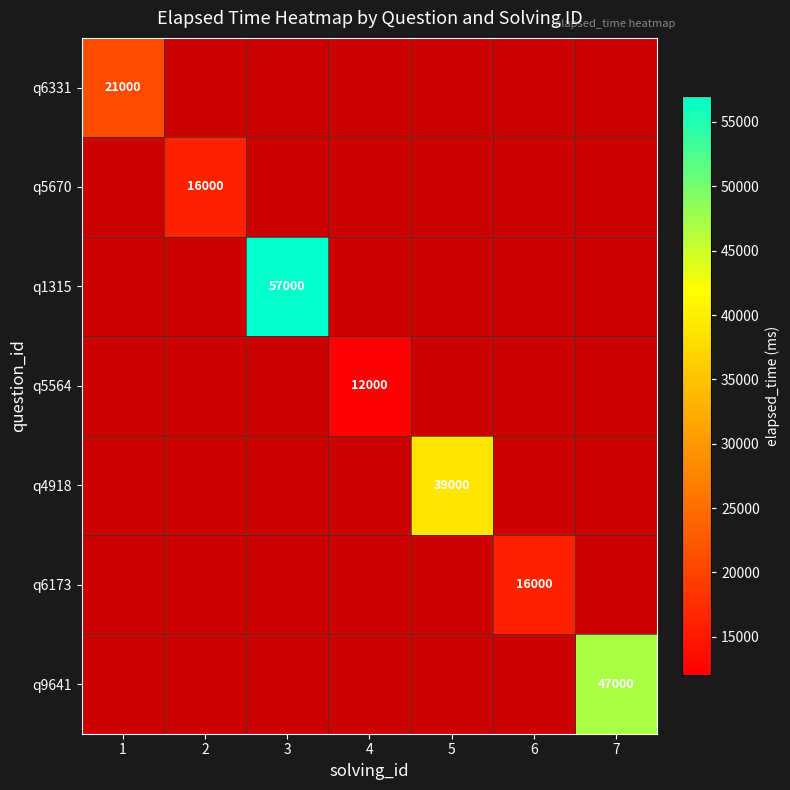

The q6173 series shows 16000 at 6. True or false?

True